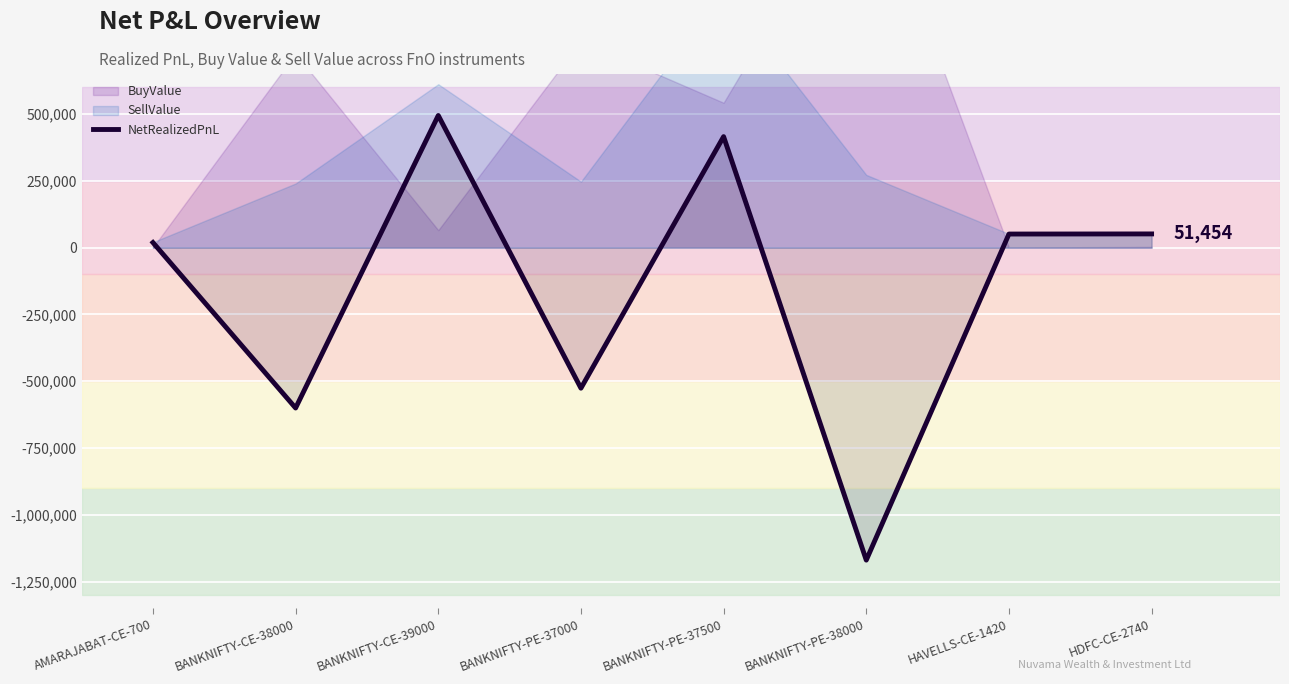

What is the label of the 6th point from the left?

BANKNIFTY-PE-38000